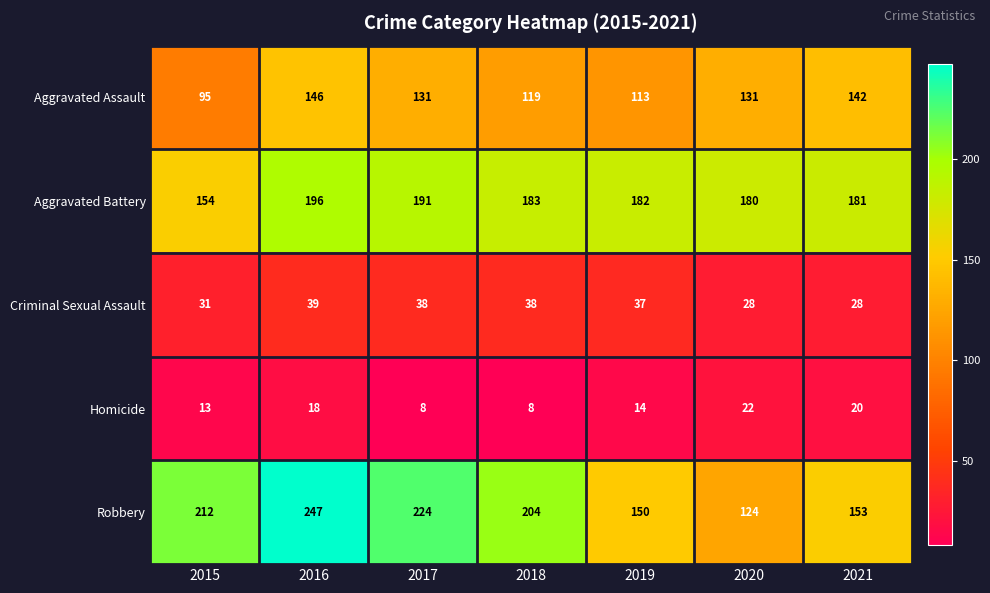

At 2020, list the series in order from largest to smallest.

Aggravated Battery, Aggravated Assault, Robbery, Criminal Sexual Assault, Homicide